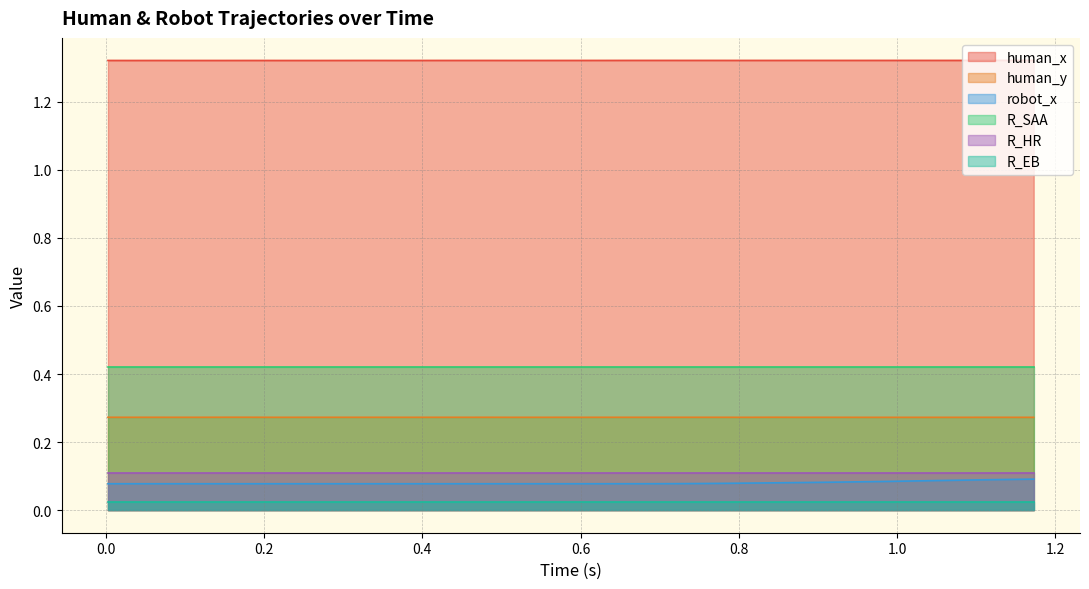

True or false: R_SAA and R_EB intersect in this chart.

False